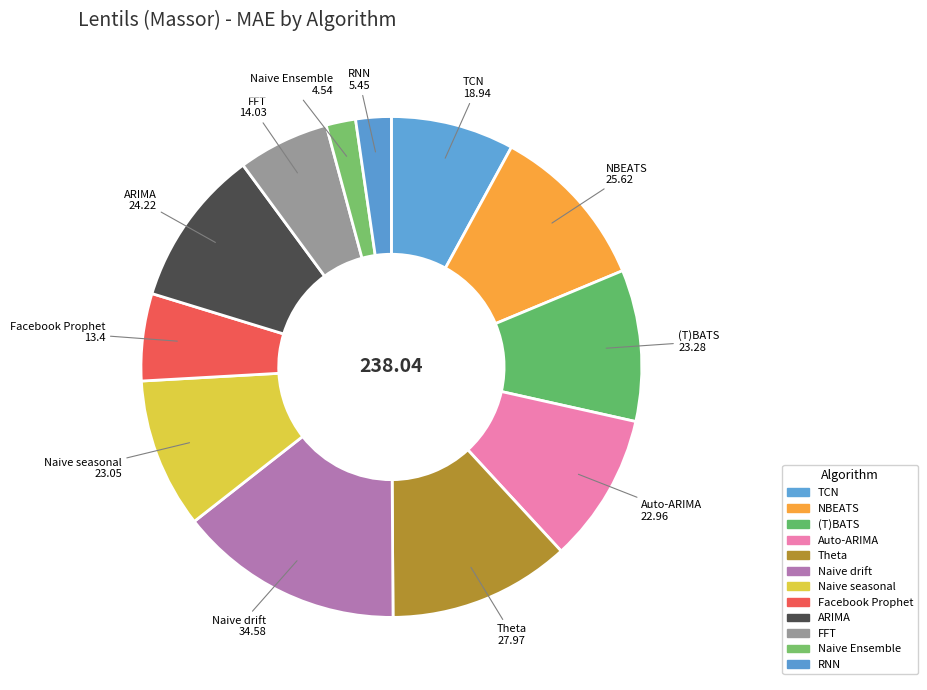

How many segments does this pie chart have?

12